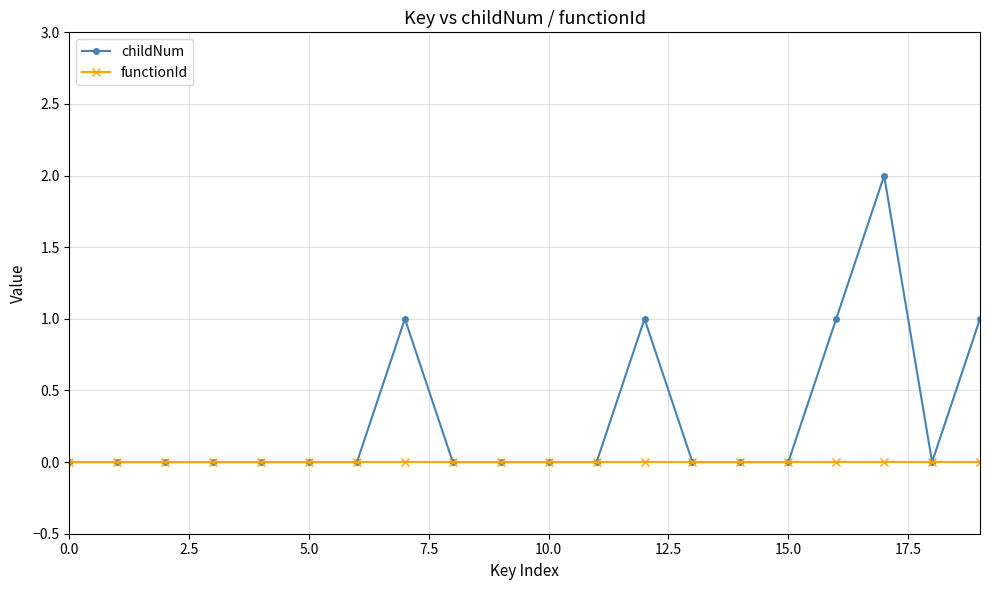

Which series has the largest range (max minus min)?

childNum